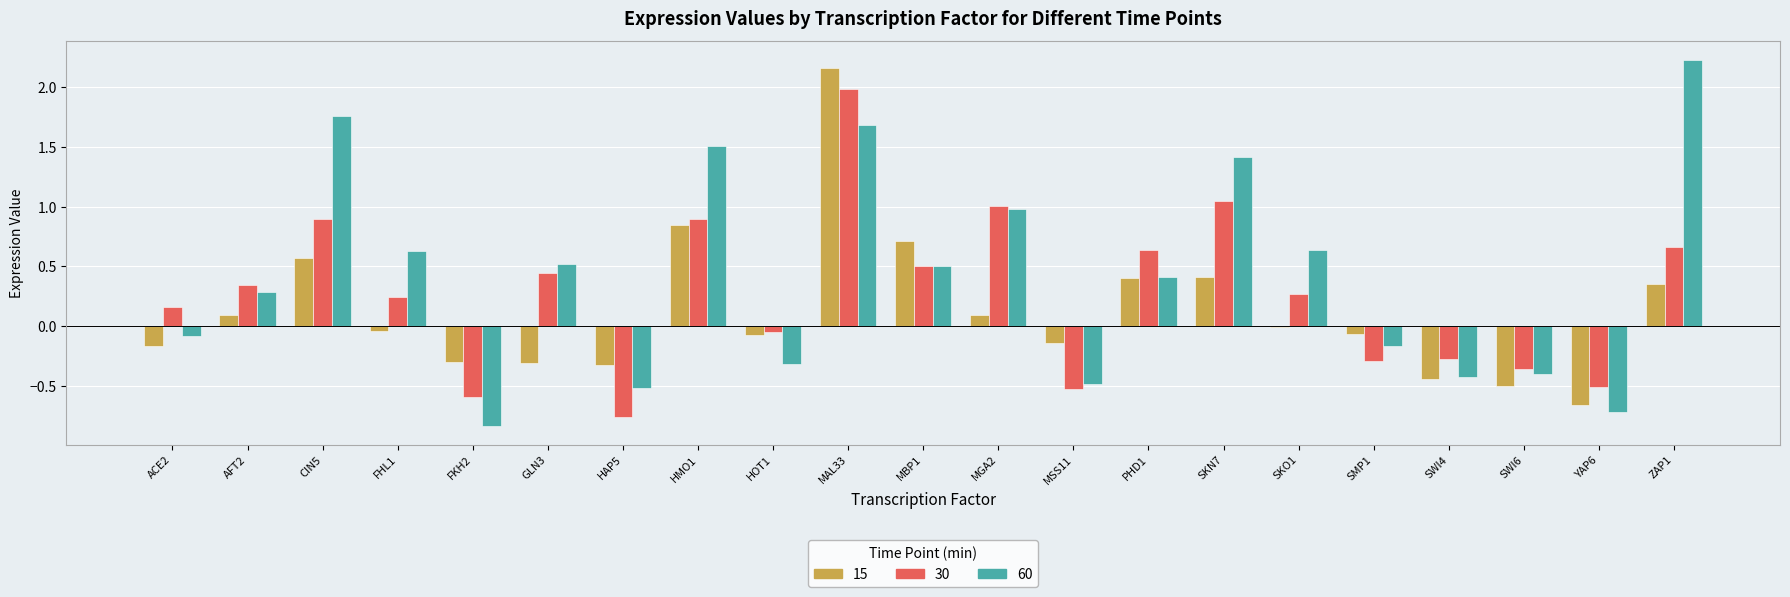

At which label does 15 first exceed 0?

AFT2